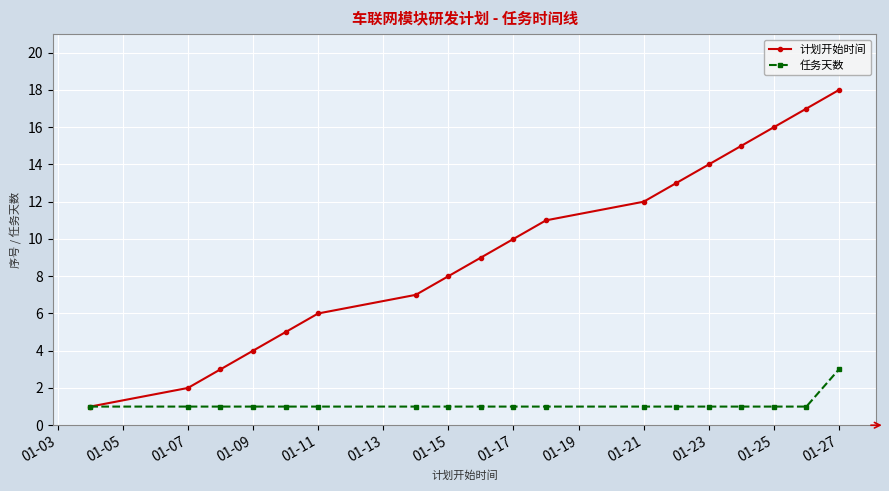

Which series has the widest spread of values?

计划开始时间